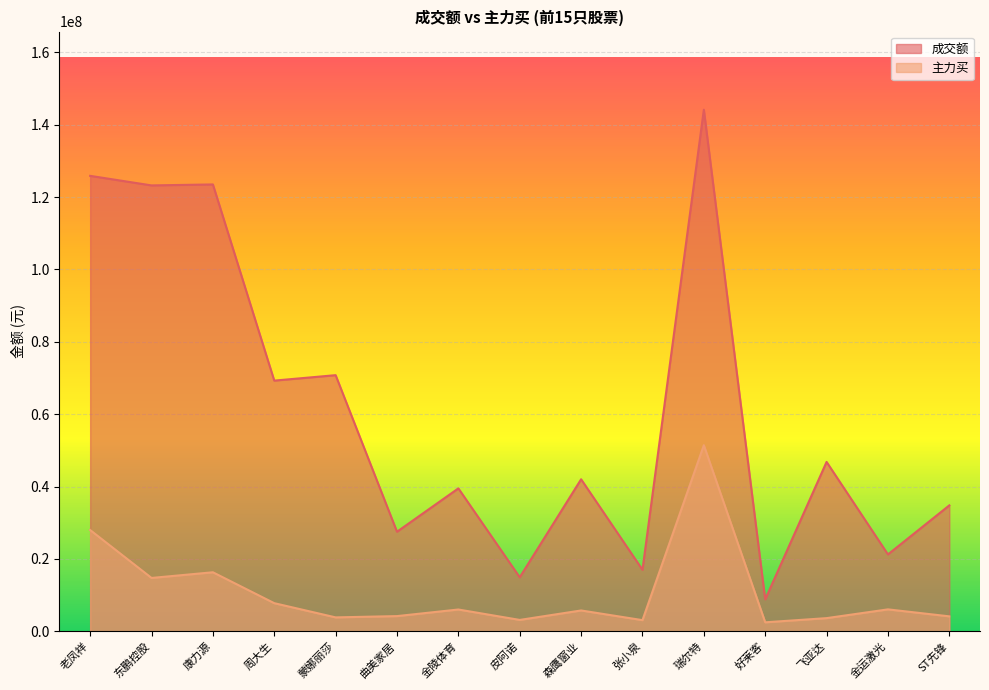

What is the average value of the 成交额 series?

60610924